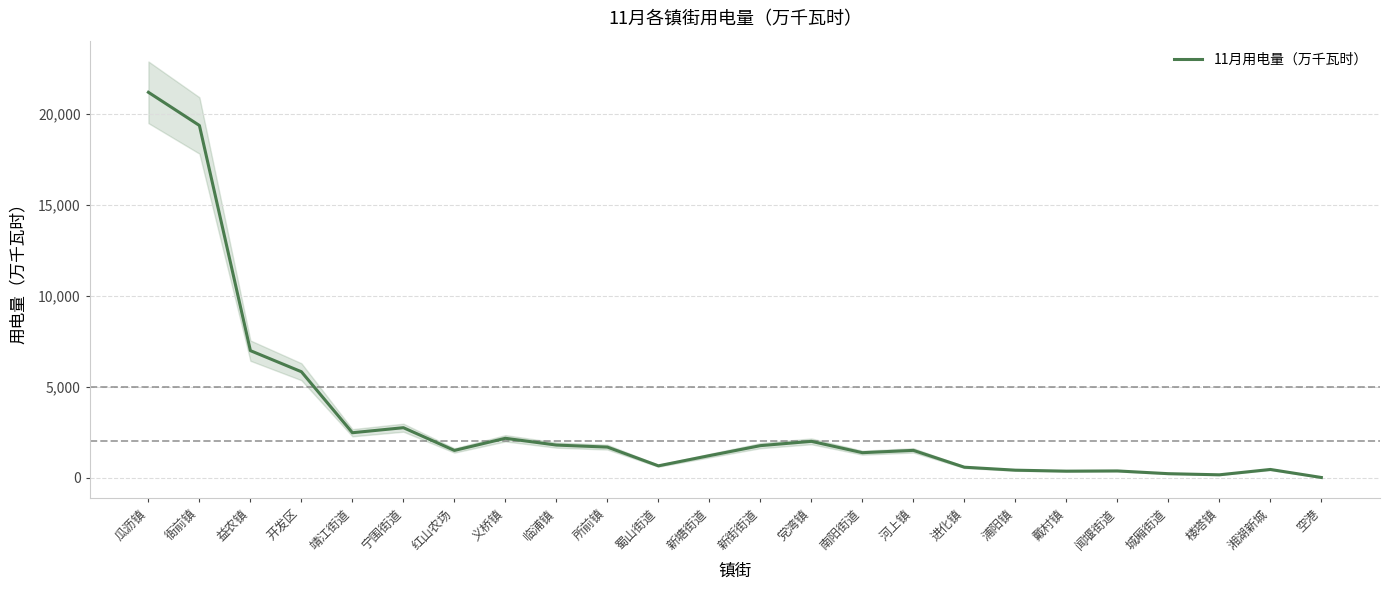

Count the number of values greater than 1501.

12